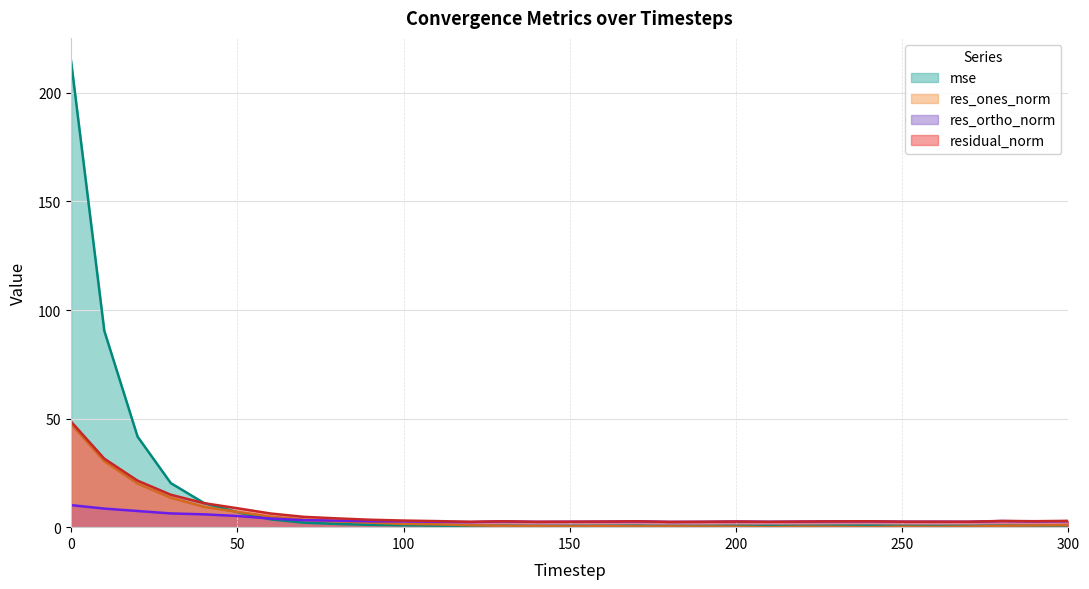

What is the difference between the residual_norm values at 0 and 280?

45.7